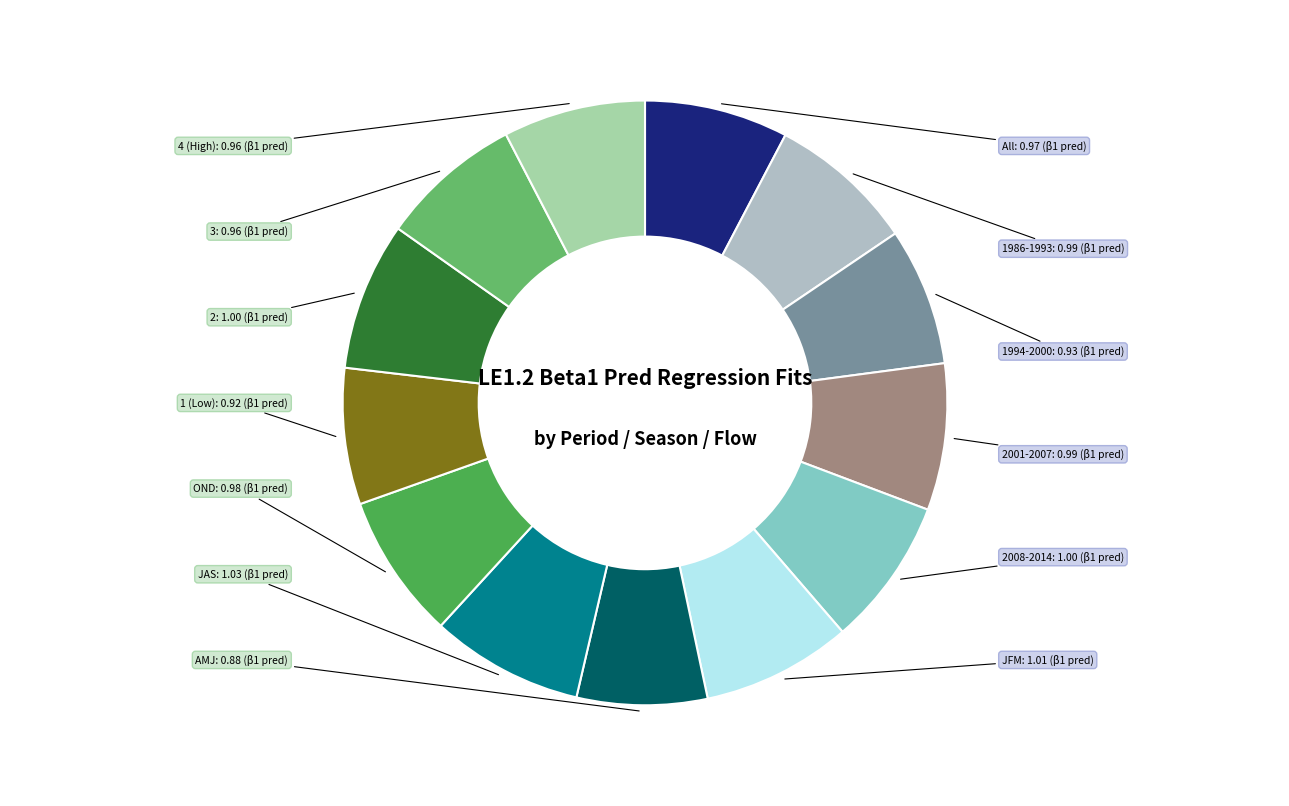

Combined, do OND and 2001-2007 account for over 50%?

No